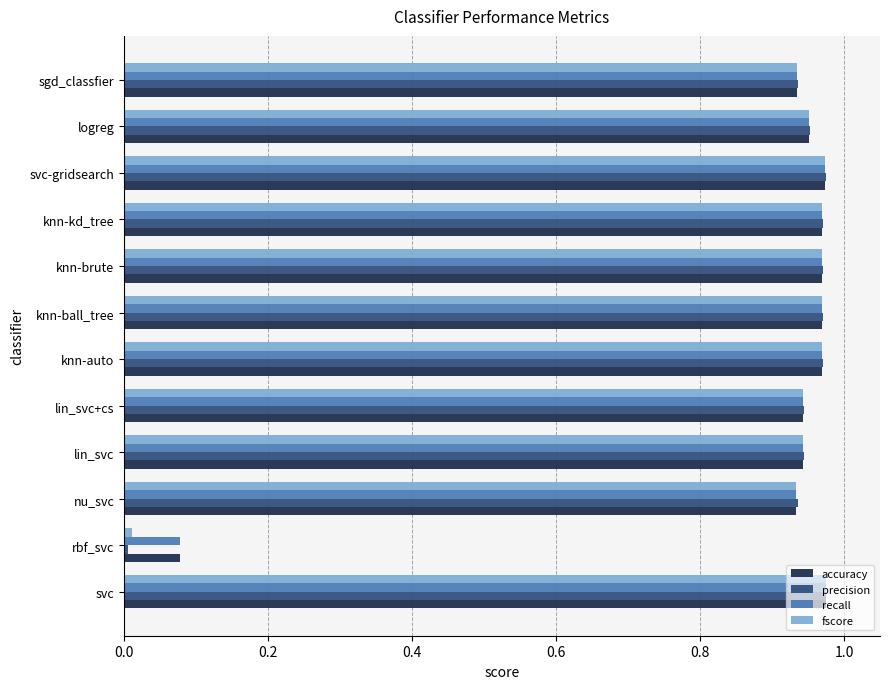

The value of recall at sgd_classfier is 0.3. True or false?

False